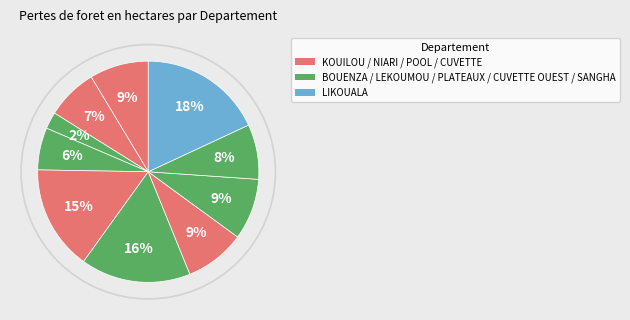

Rank the categories by value from highest to lowest.

LIKOUALA, PLATEAUX, POOL, CUVETTE OUEST, CUVETTE, KOUILOU, SANGHA, NIARI, LEKOUMOU, BOUENZA